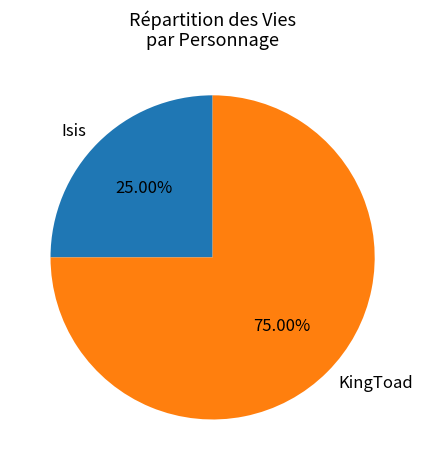

Between Isis and KingToad, which is larger?

KingToad